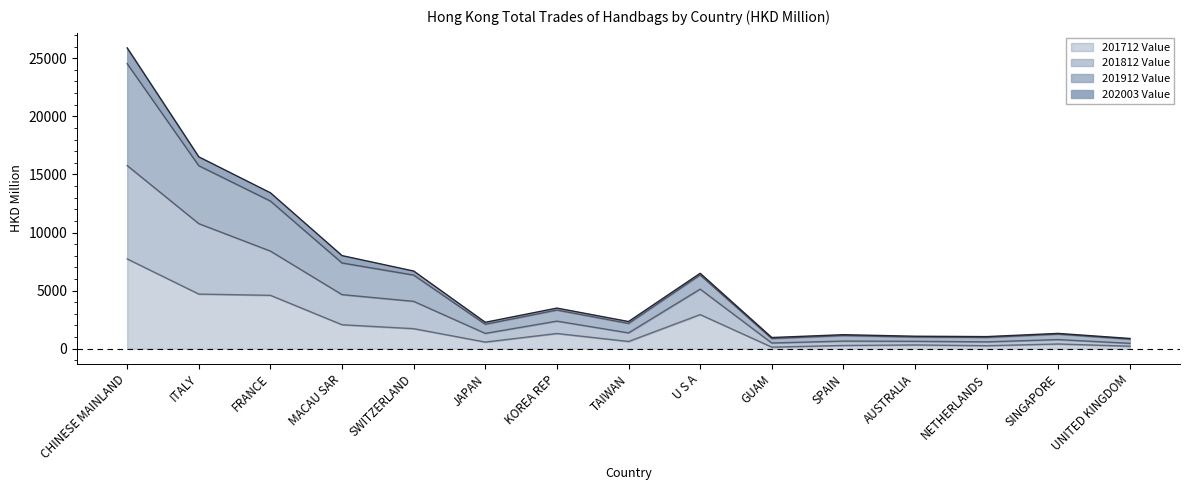

The value of 201912 Value at JAPAN is 3055.5. True or false?

False